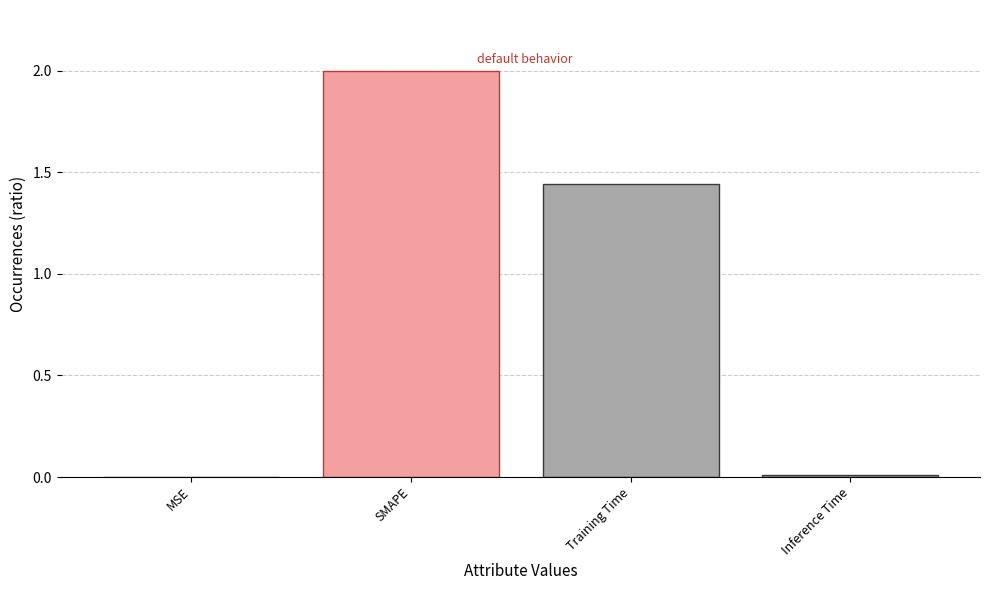

Which category has the highest value across all series?

SMAPE